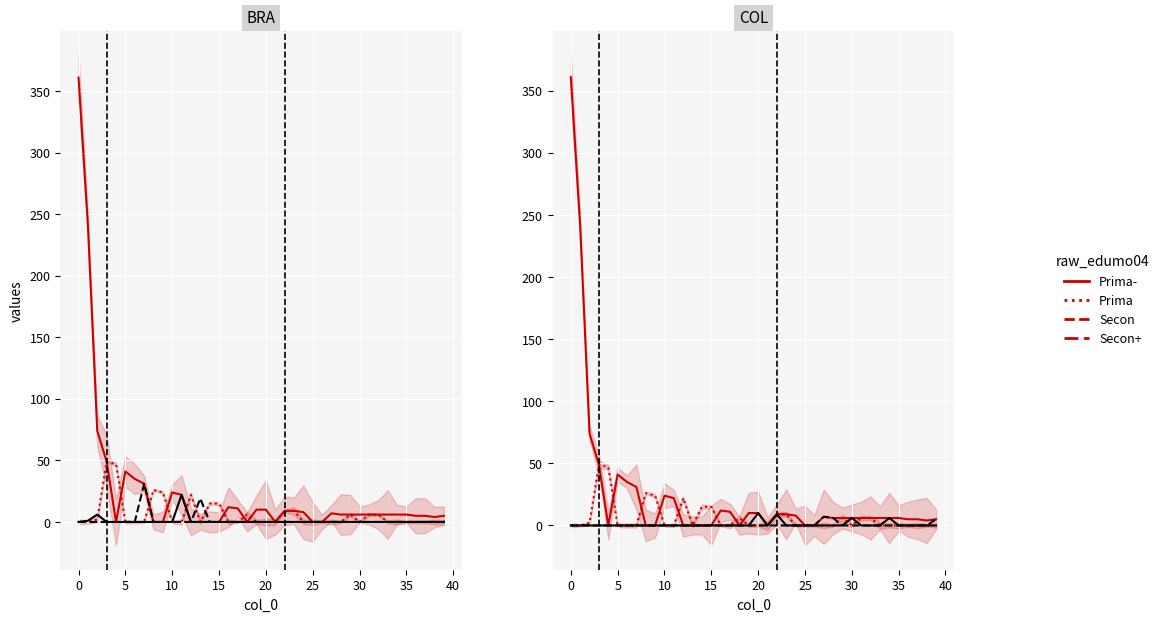

Which has a higher value, 26 or 25?

25